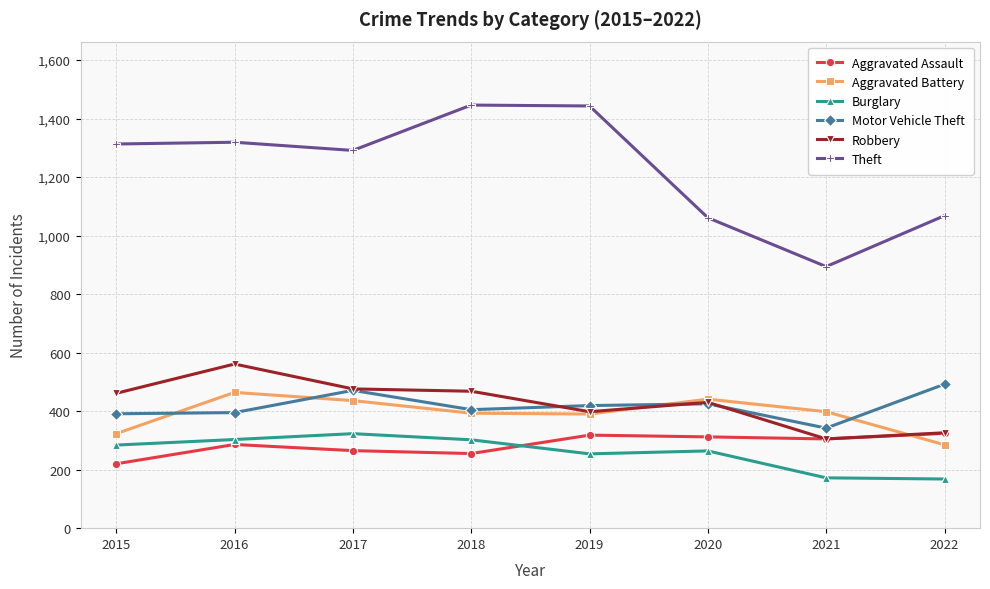

True or false: Robbery and Theft cross at least once.

False